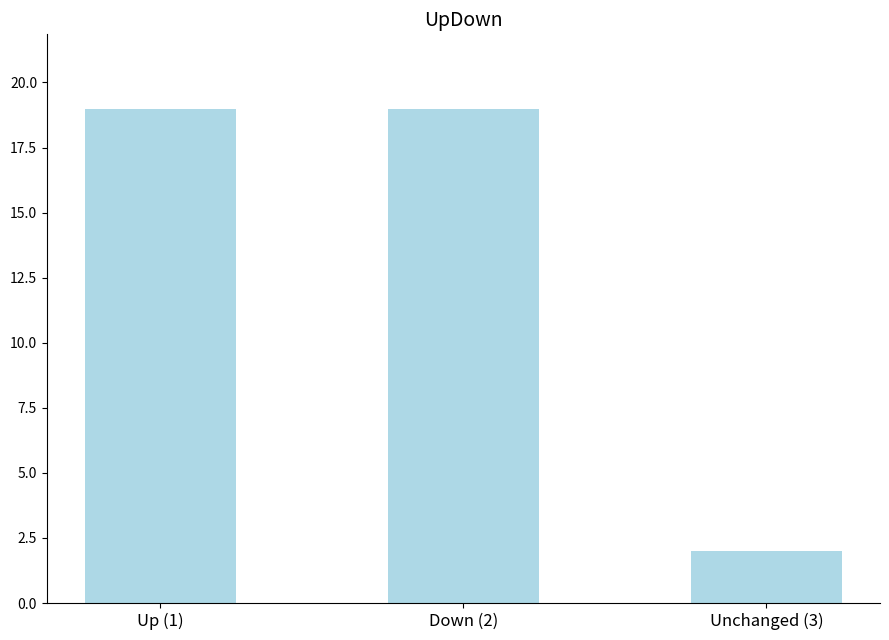

What is the difference between the maximum and minimum values?

17